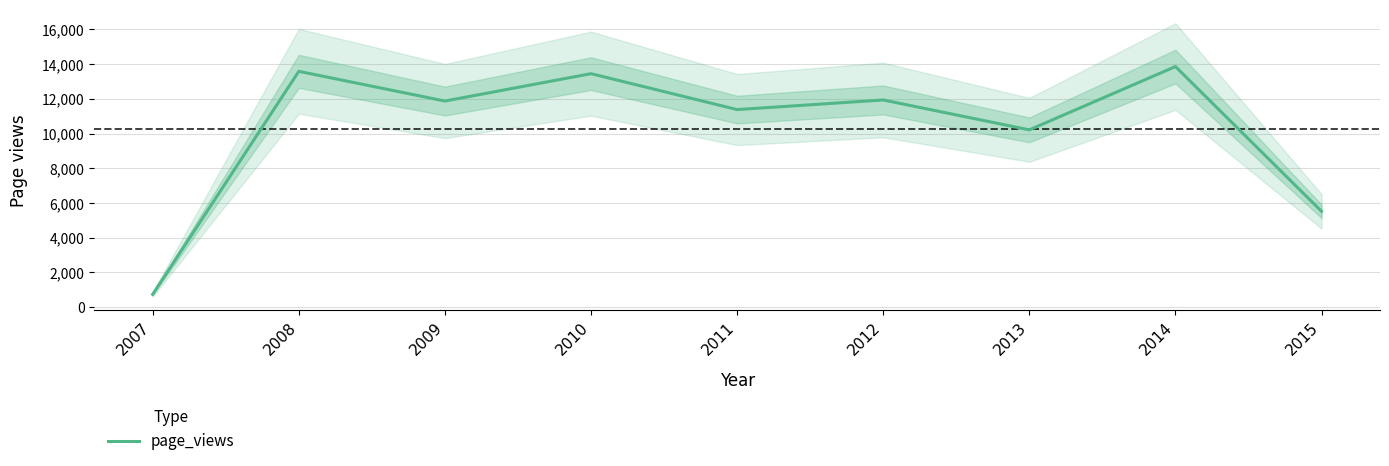

Where is the data nearest to the value 7295?

2015